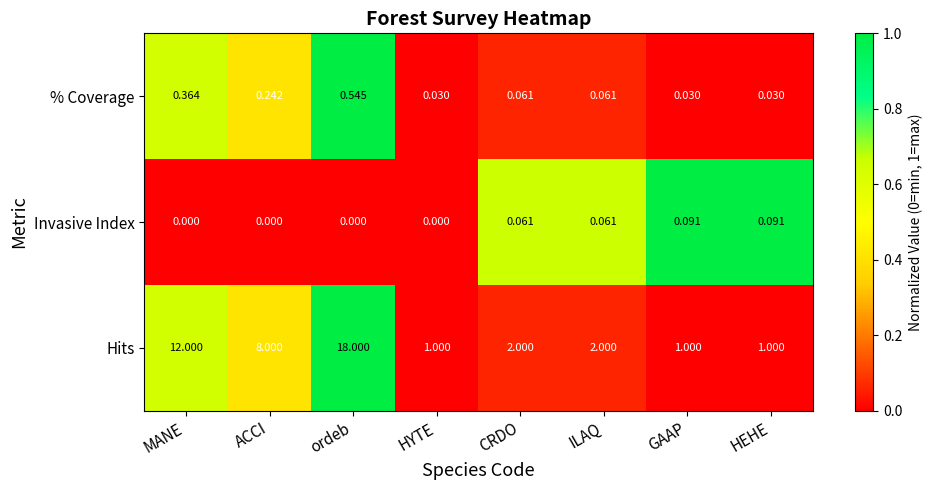

Where does the Hits series first go above 2?

MANE